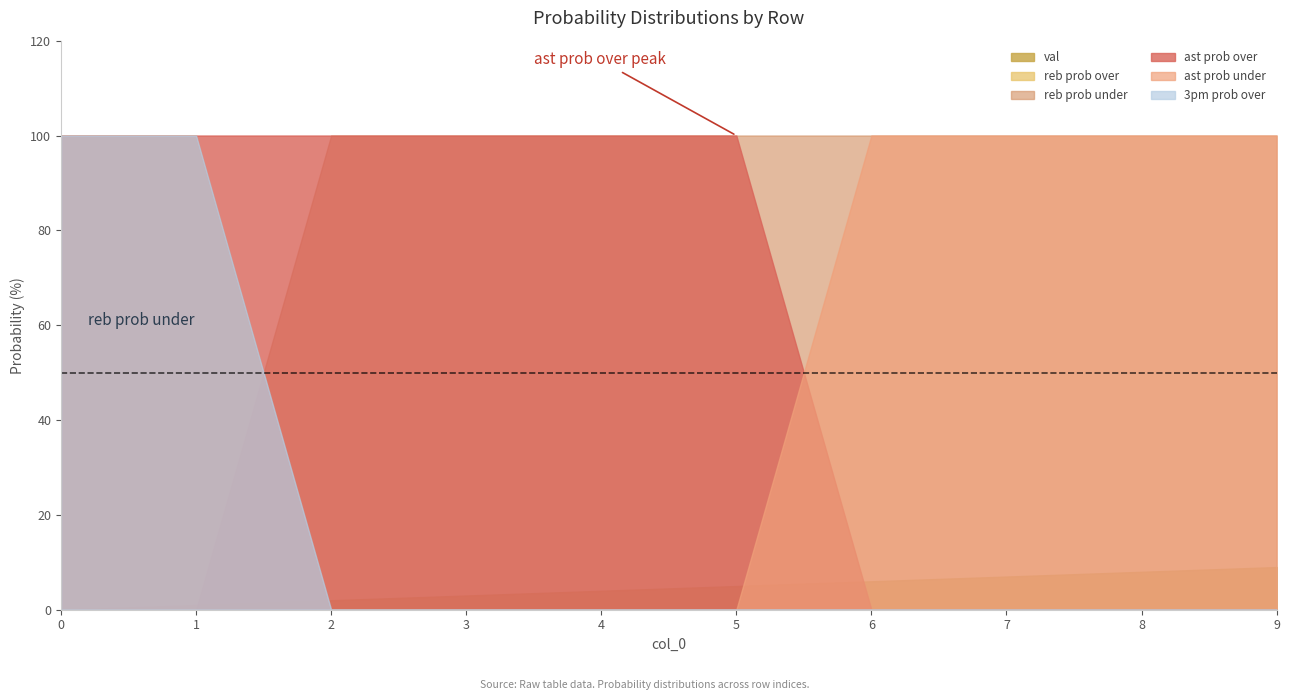

The value of 3pm prob over at 4 is 50. True or false?

False